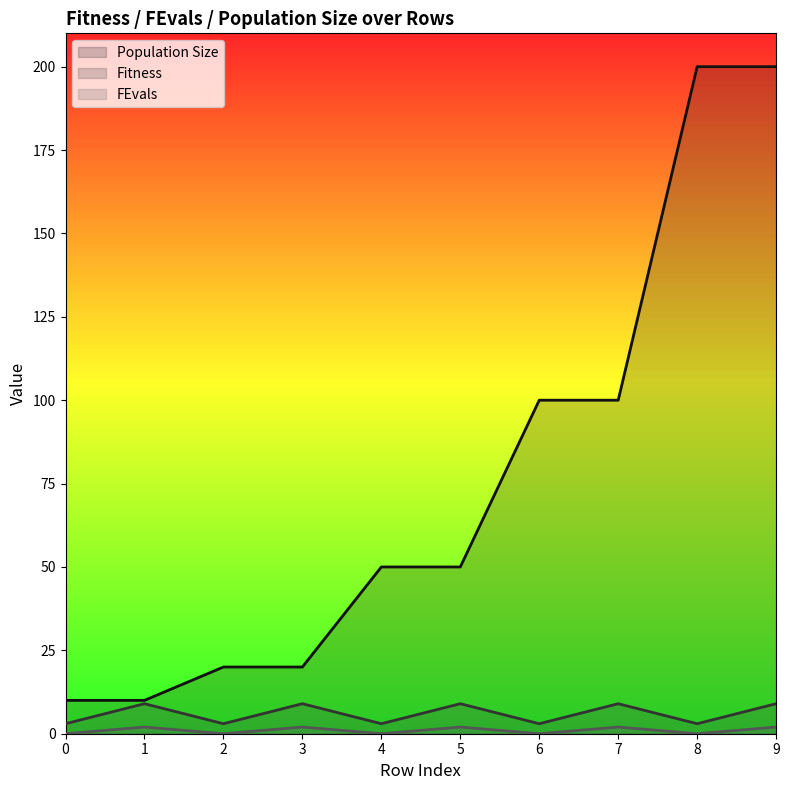

Which has a higher value, 2 or 7?

7